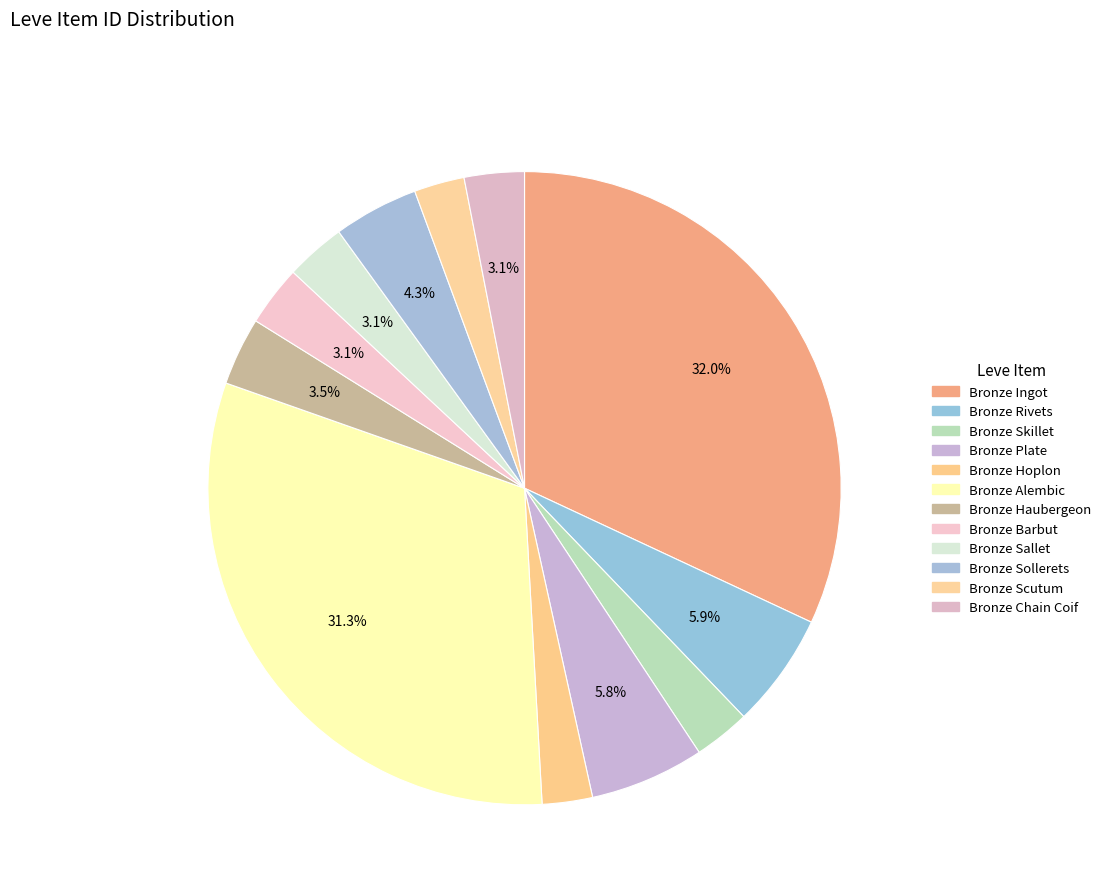

Count the number of slices in the pie.

12